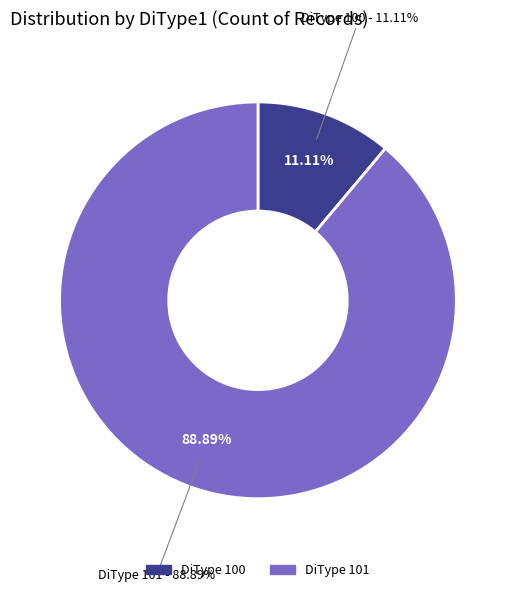

Does 103 represent more than half of the total?

No